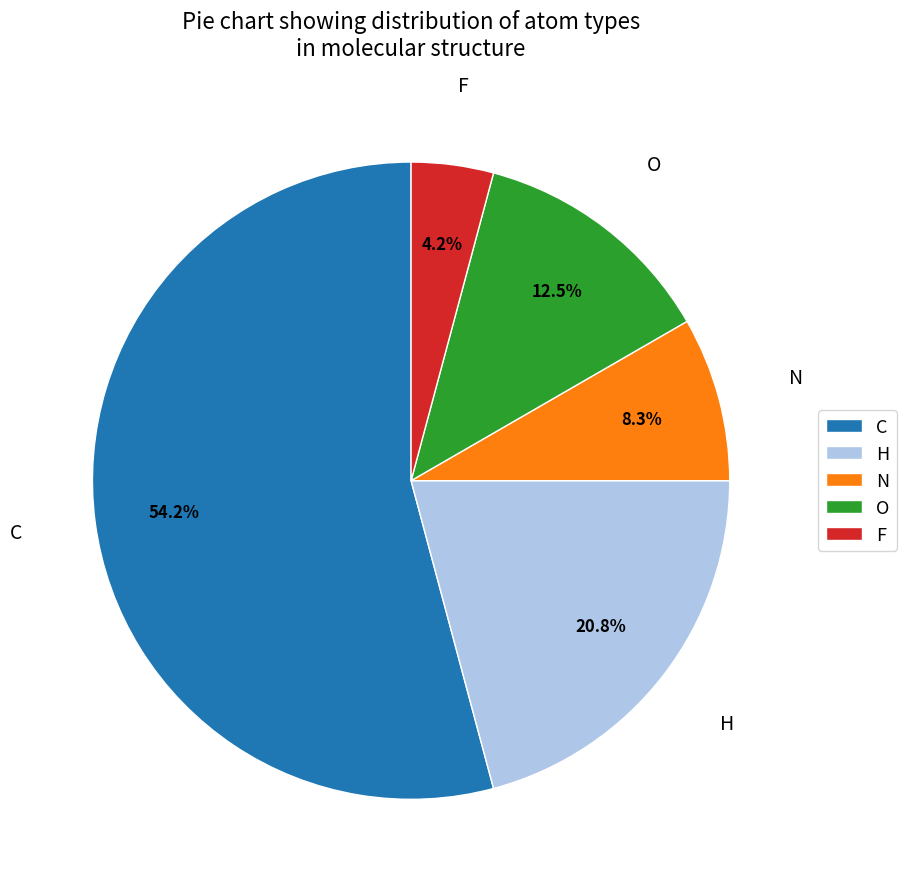

Is it true that F is 15% of the pie?

False